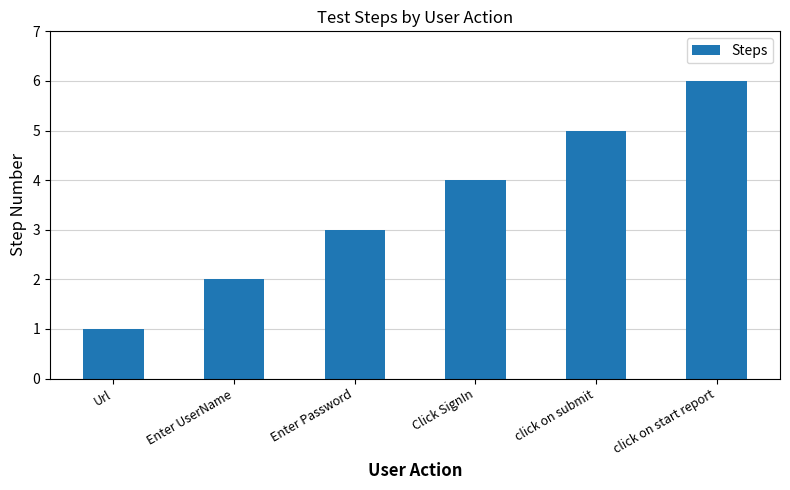

What is the sum of the values at click on submit and click on start report?

11